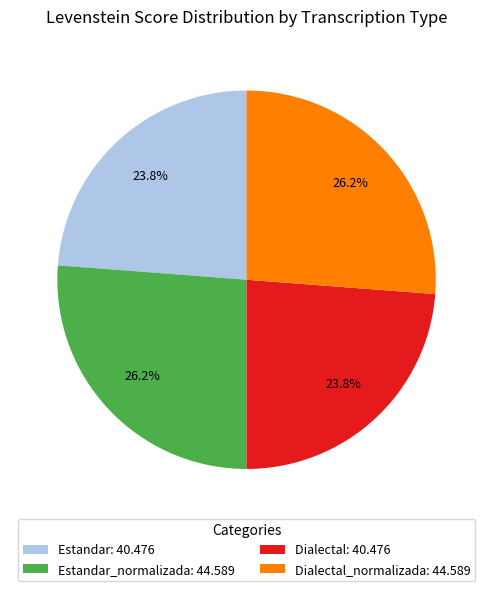

How many segments does this pie chart have?

4